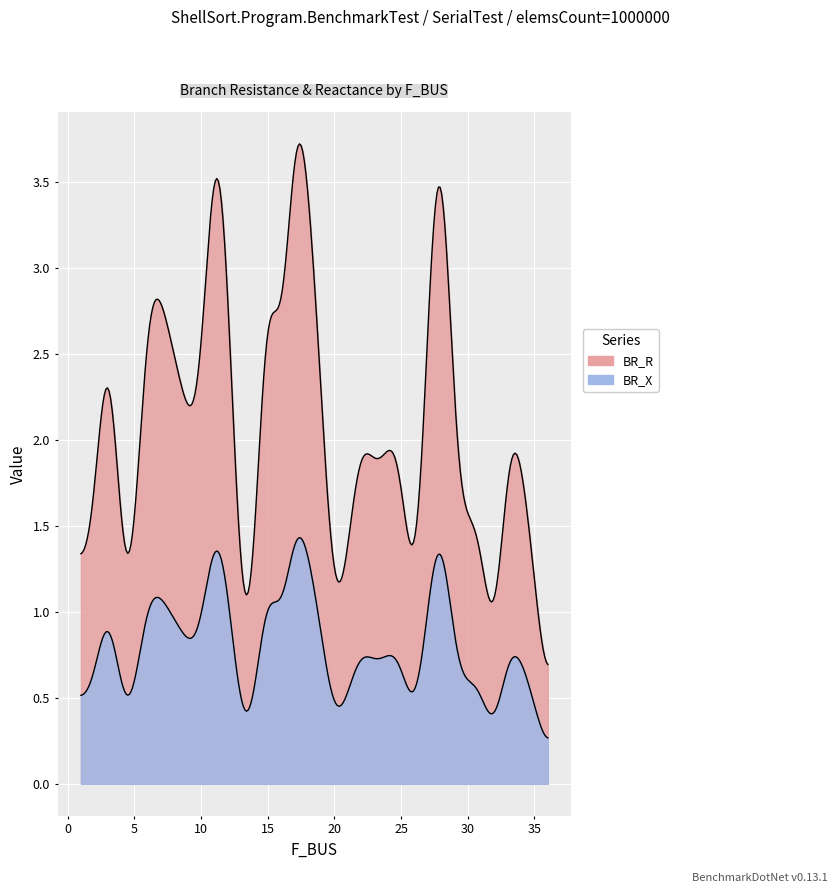

Which series has the largest total across all categories?

BR_R